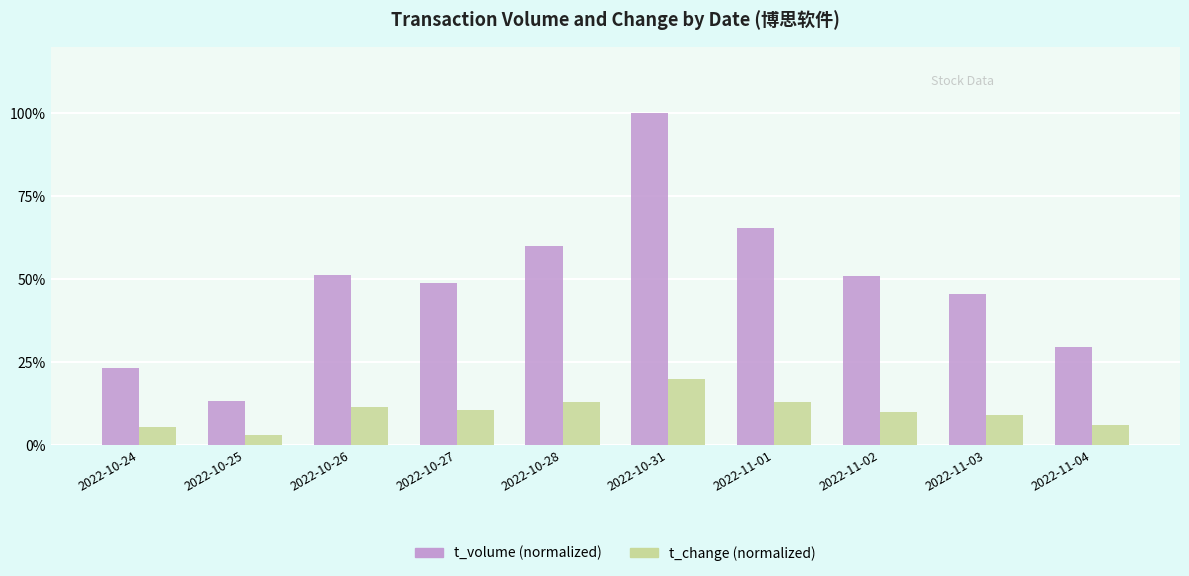

Is it true that t_volume equals 0.3 at 2022-11-01?

False